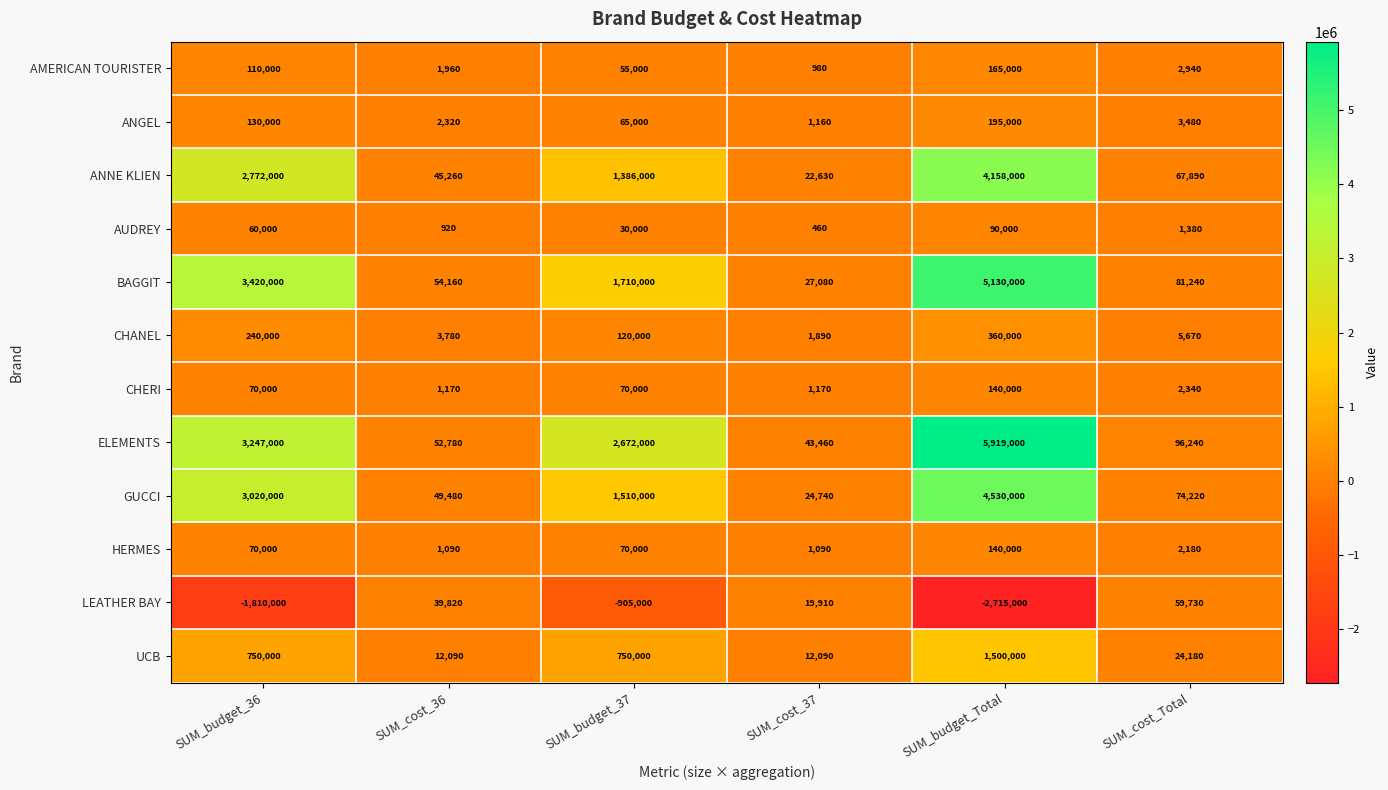

What is the difference between the ELEMENTS values at SUM_budget_36 and SUM_cost_36?

3194220